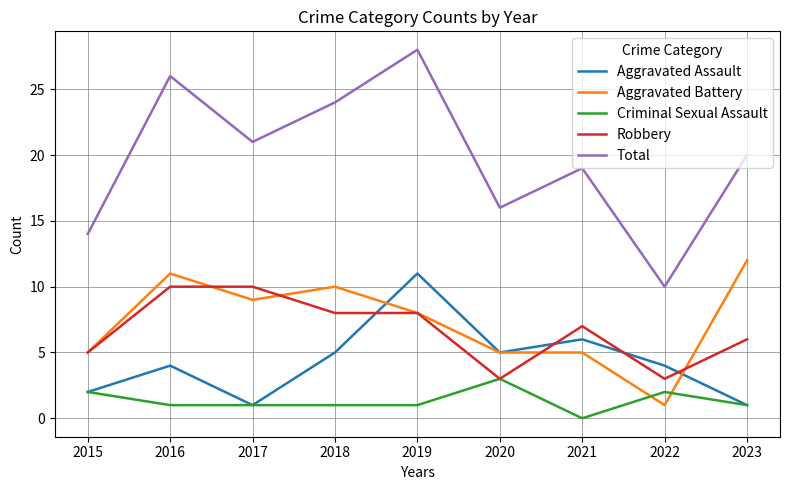

Read the Total value at 2021.

19